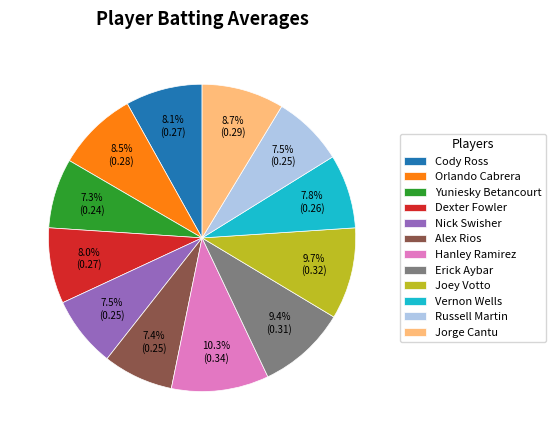

Count the number of slices in the pie.

12